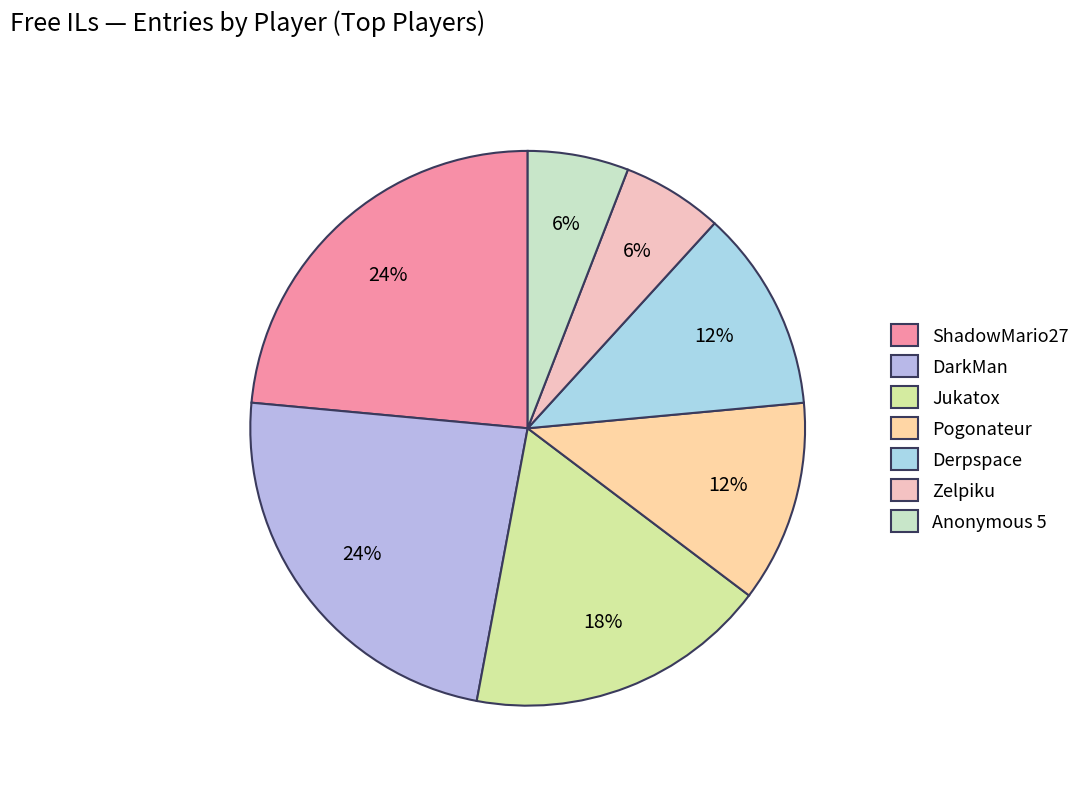

To the nearest percent, what is the combined percentage of Jukatox and Pogonateur?

29%